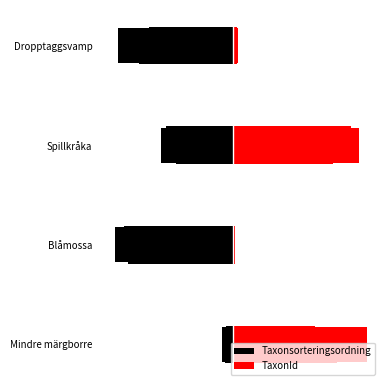

What is the highest value of the TaxonId series?

100.0